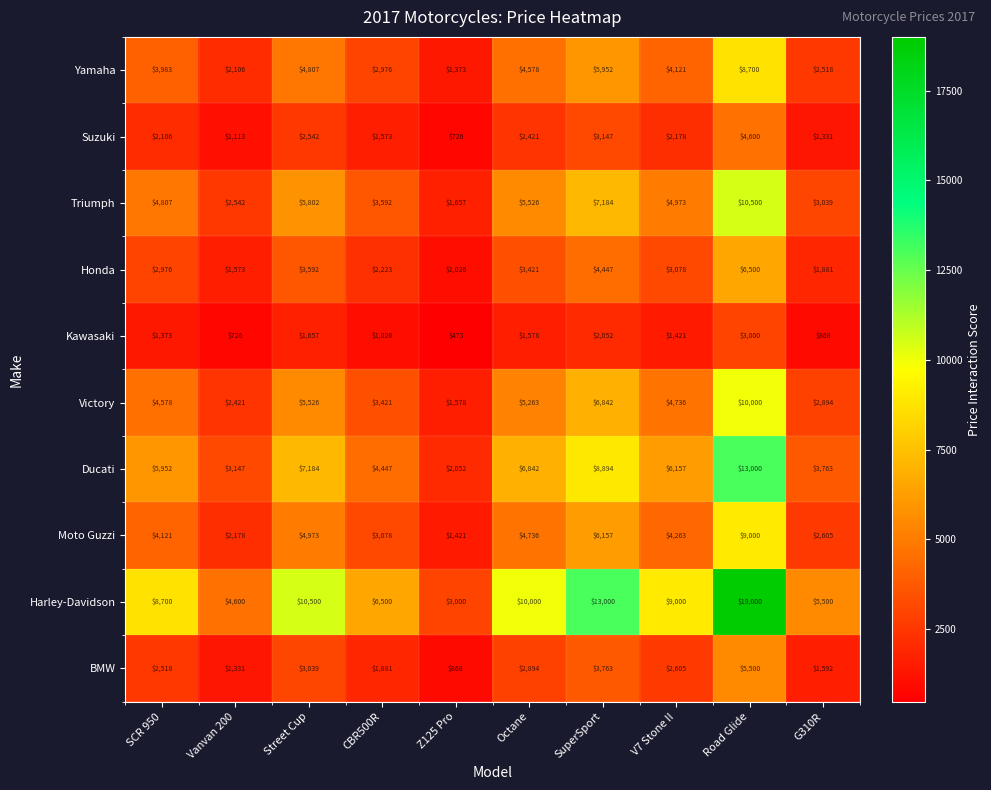

True or false: Honda has a value of 2976 at SCR 950.

True